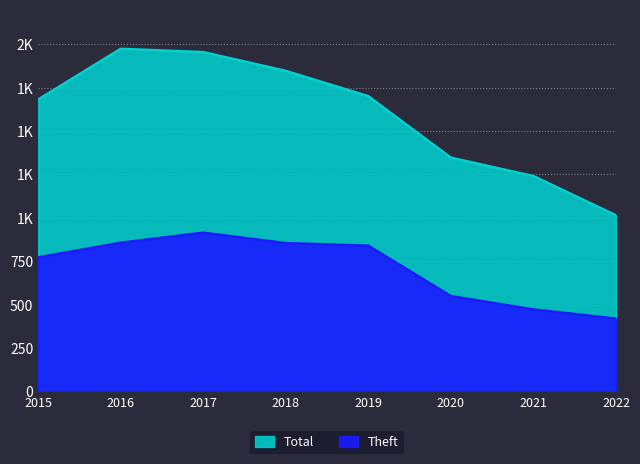

What is the total value across all series at 2016?

2833